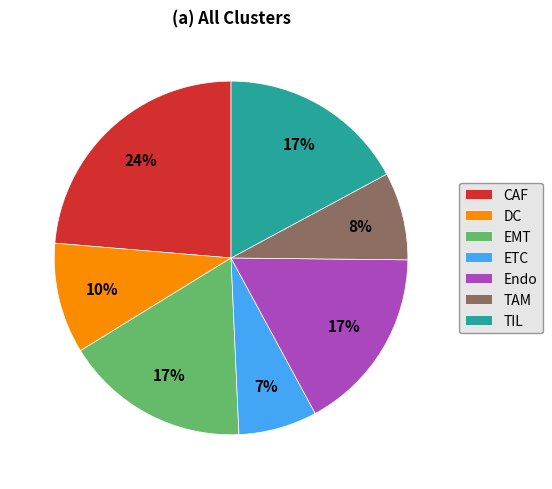

To the nearest percent, what is the difference between the EMT and CAF slice percentages?

7%